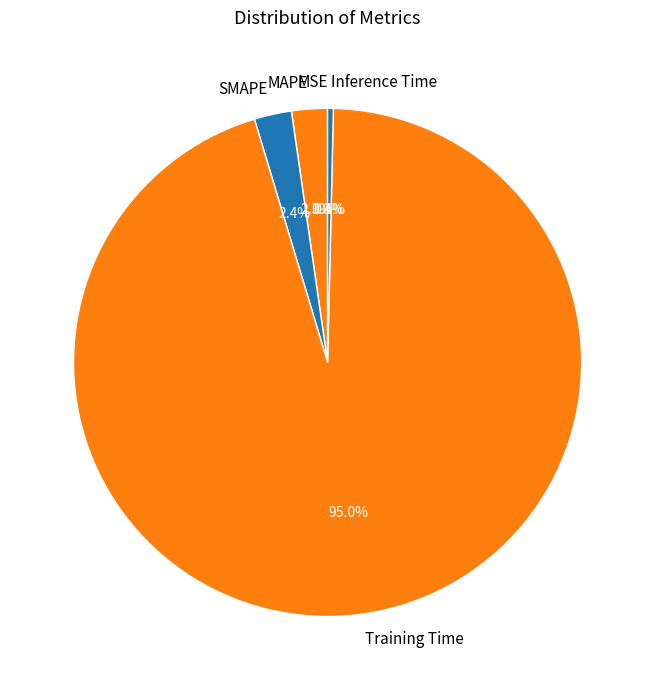

Does Training Time account for over 50% of the chart?

Yes